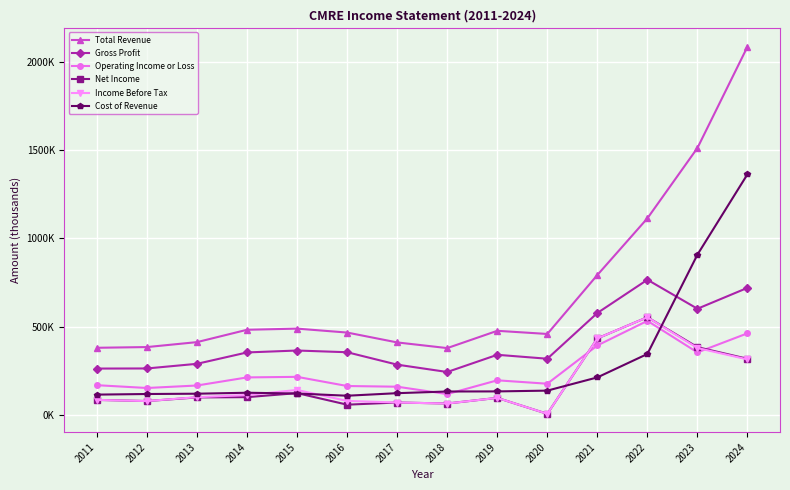

At 2023, list the series in order from smallest to largest.

Operating Income or Loss, Income Before Tax, Net Income, Gross Profit, Cost of Revenue, Total Revenue